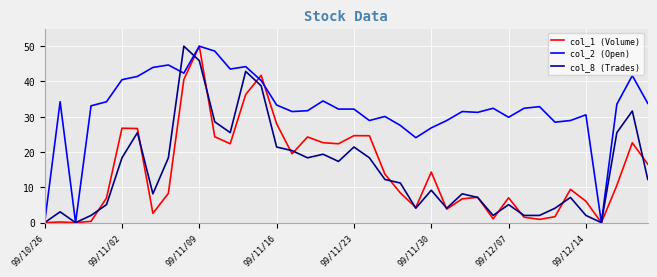

Which series has the largest total across all categories?

col_2 (Open)